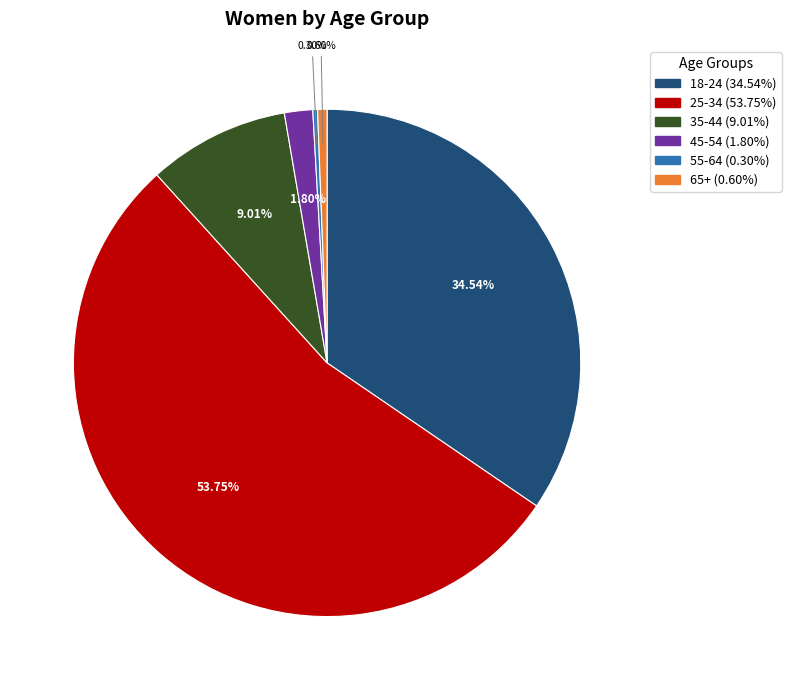

What portion of the pie excludes 55-64?

99.7%